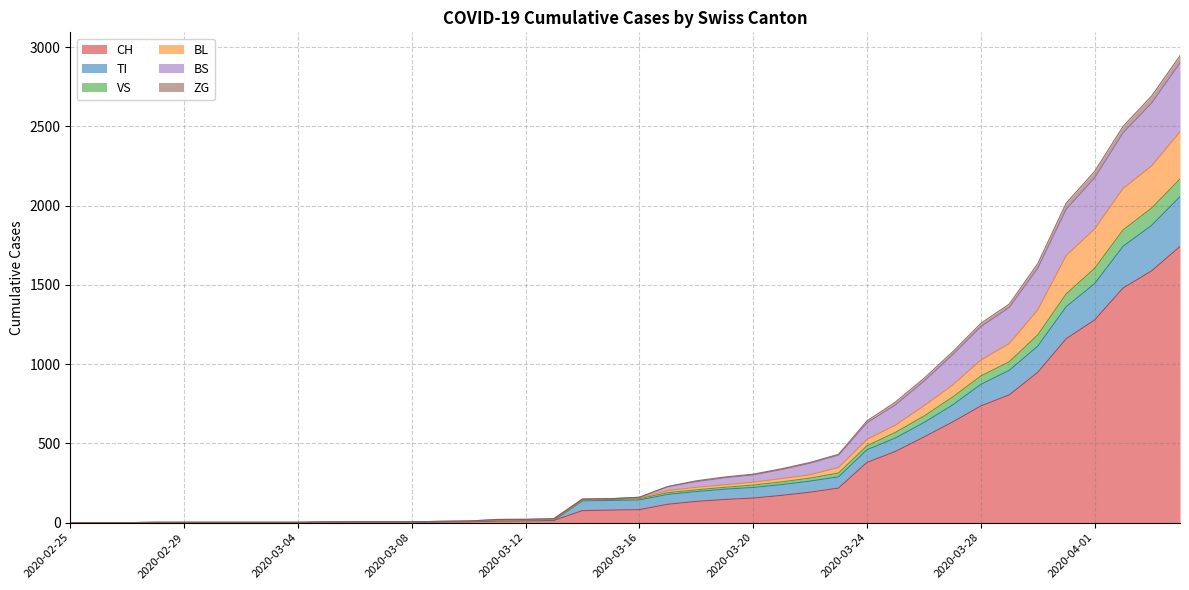

What is the label of the 25th point from the right?

2020-03-11